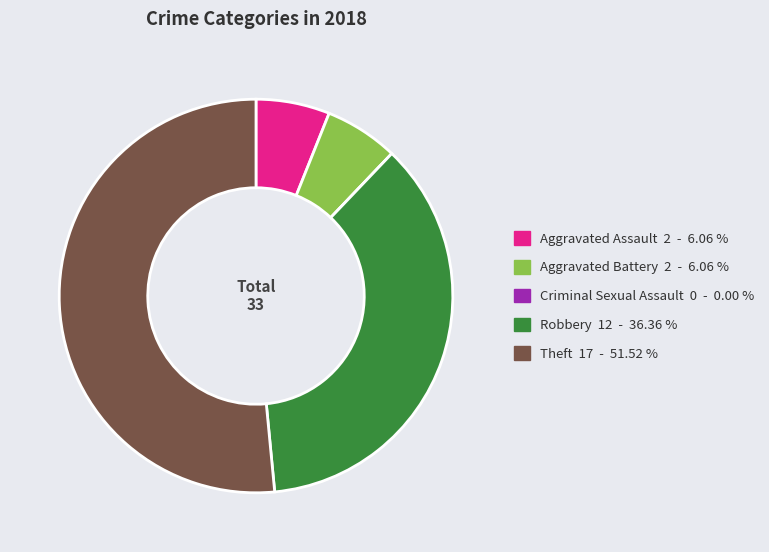

Does Aggravated Assault represent more than half of the total?

No